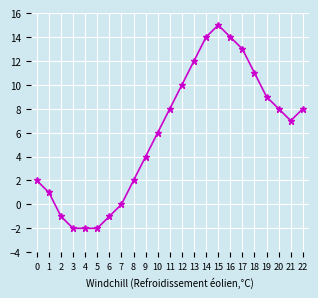

What is the change in value from 12 to 21?

-3